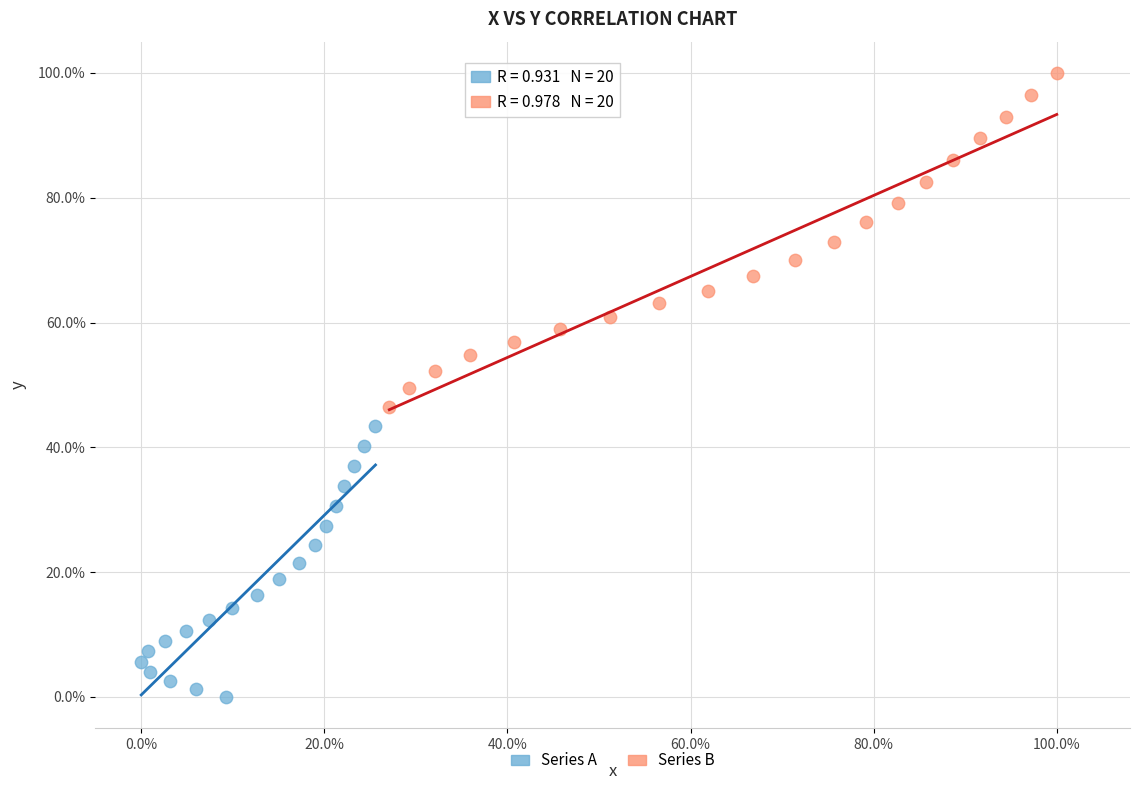

Which series has the largest Y range (max minus min)?

Series B